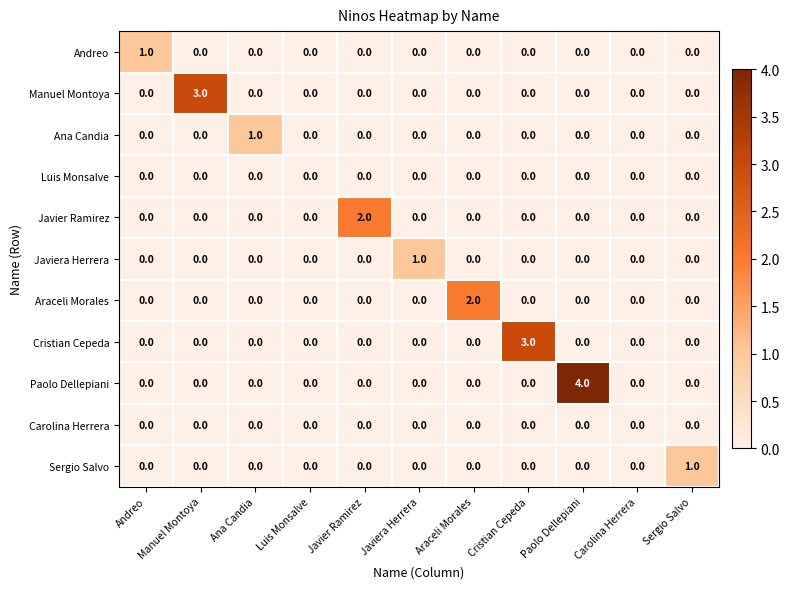

What is the sum of all Paolo Dellepiani values?

4